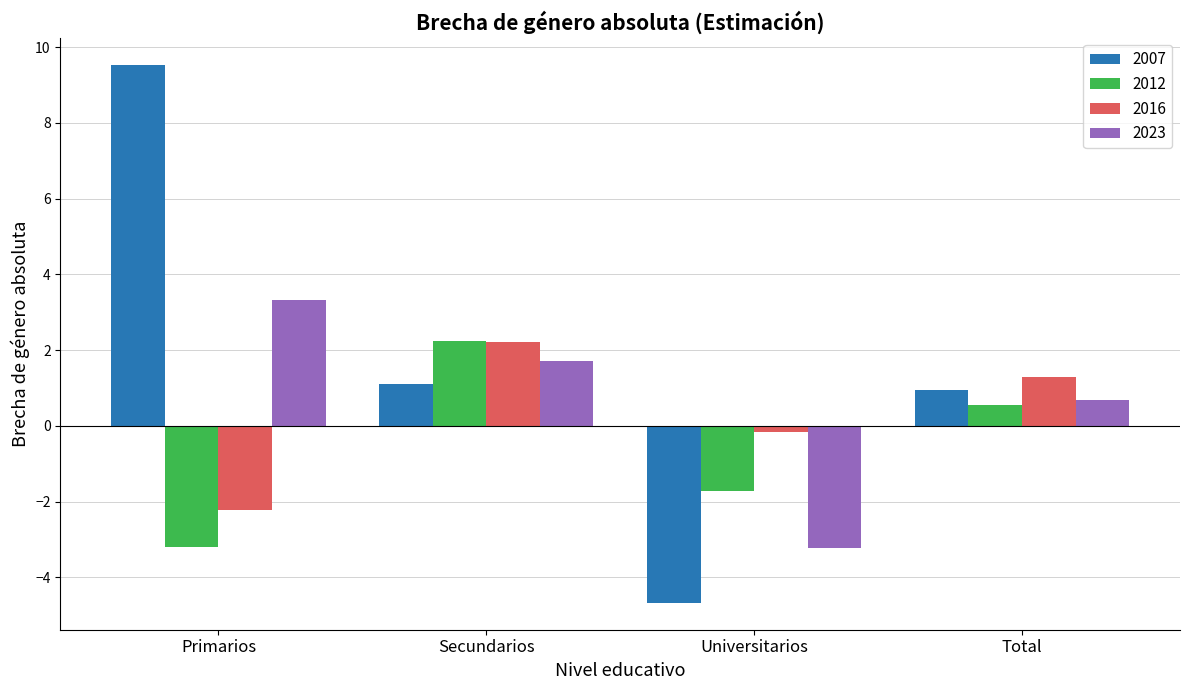

What is the difference between the maximum and second lowest values in the 2016 series?

2.4